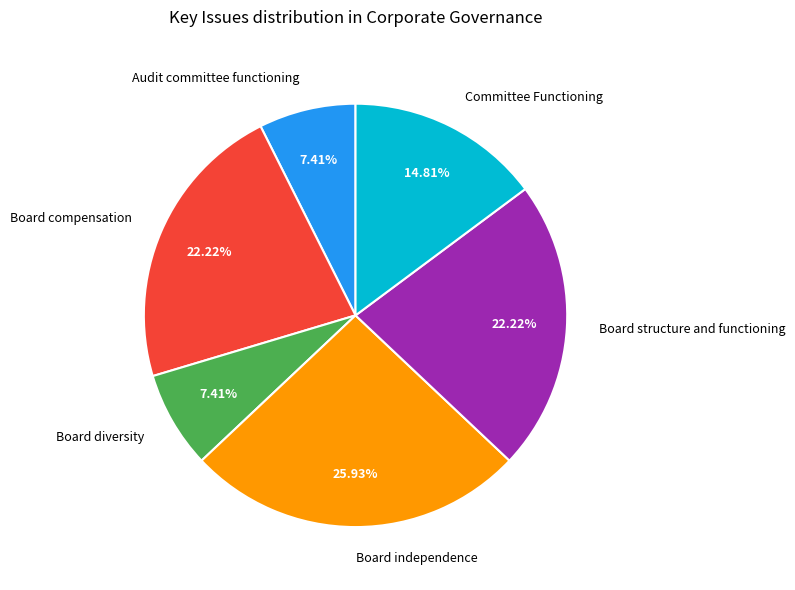

Combined, what portion of the pie is Board structure and functioning and Board independence?

48.1%